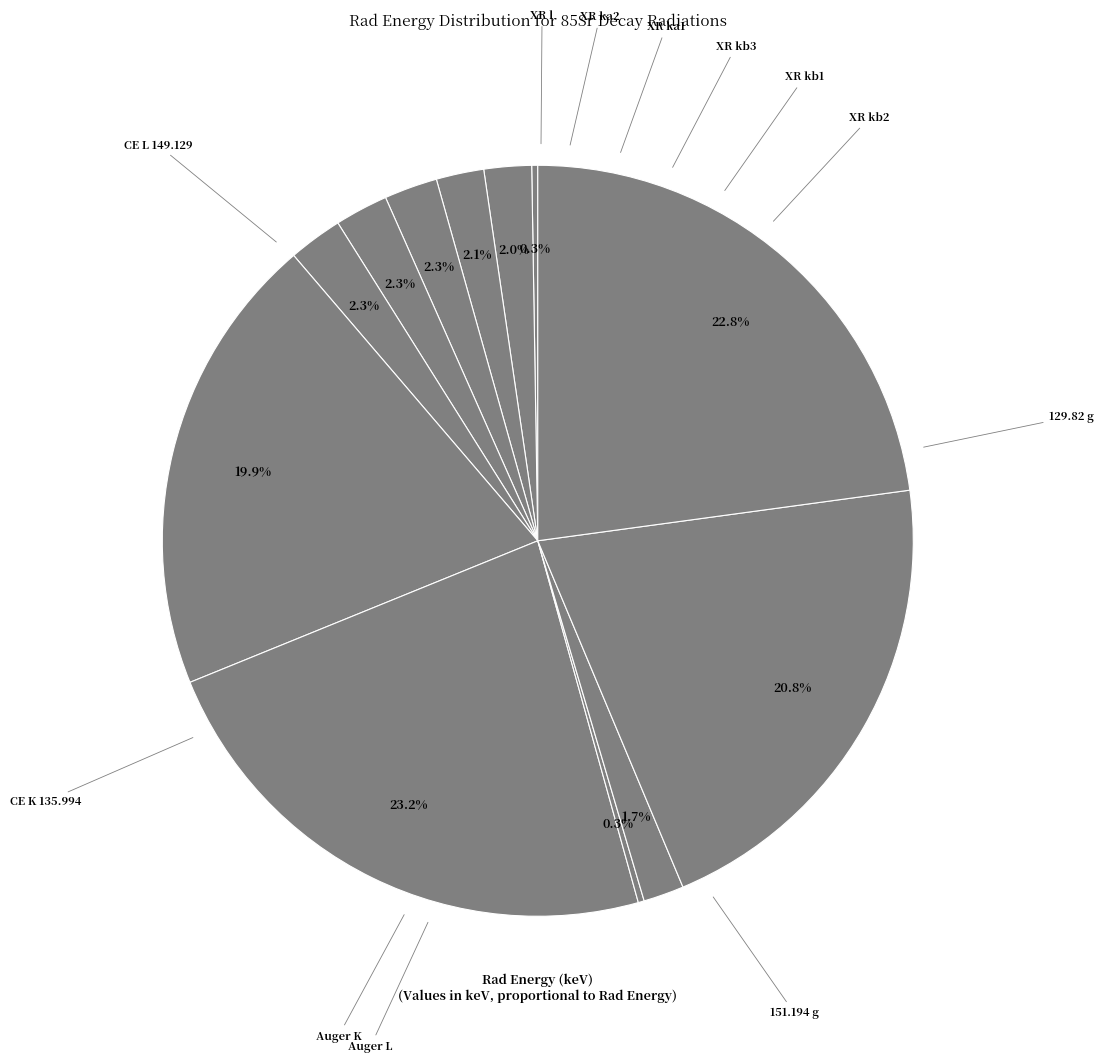

Count the number of slices in the pie.

12